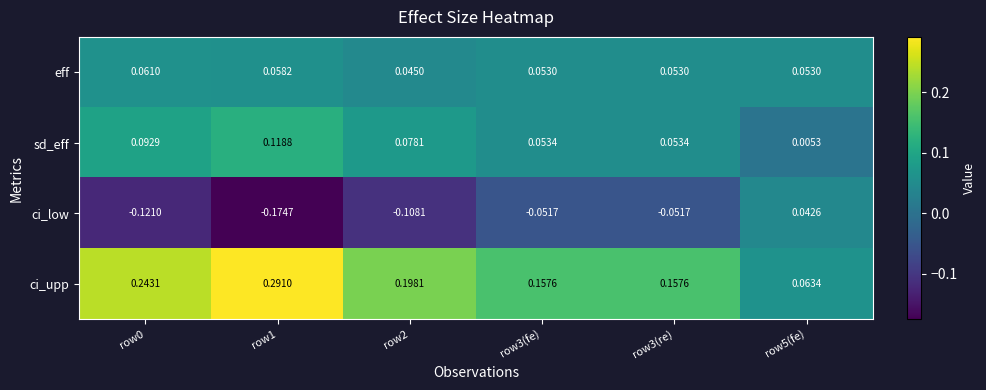

Which label corresponds to the largest value in the chart?

row1